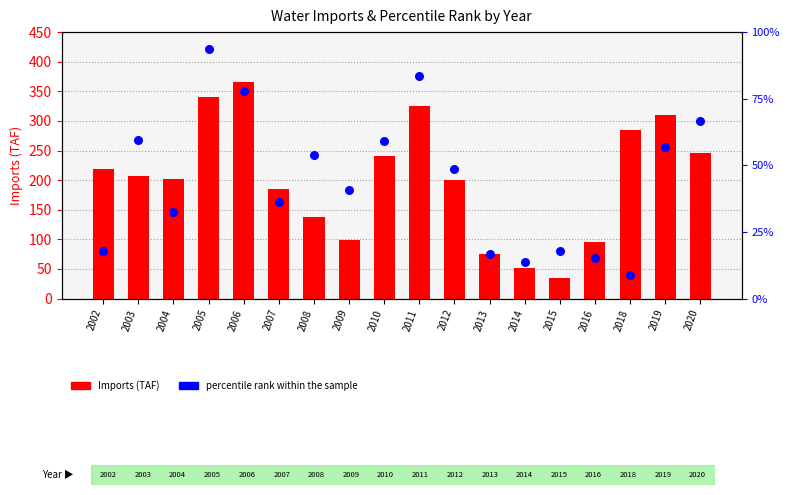

What is the total value across all series at 2014?

51.6